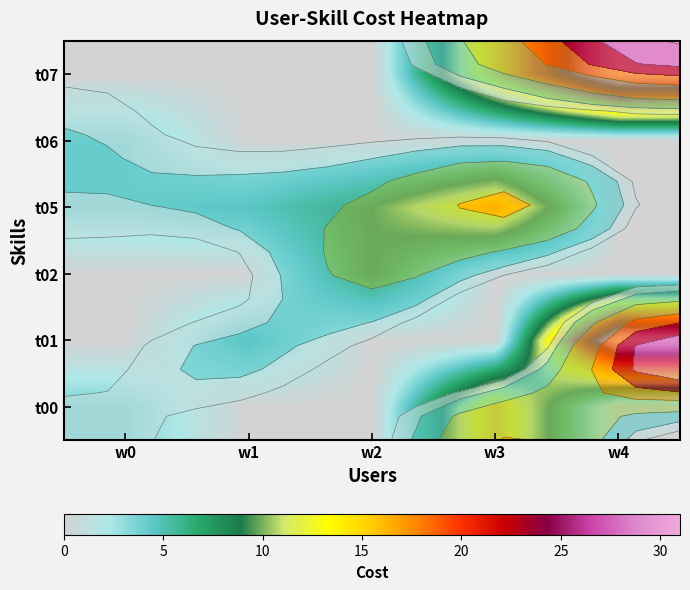

Is it true that t01 equals -17.7 at w2?

False